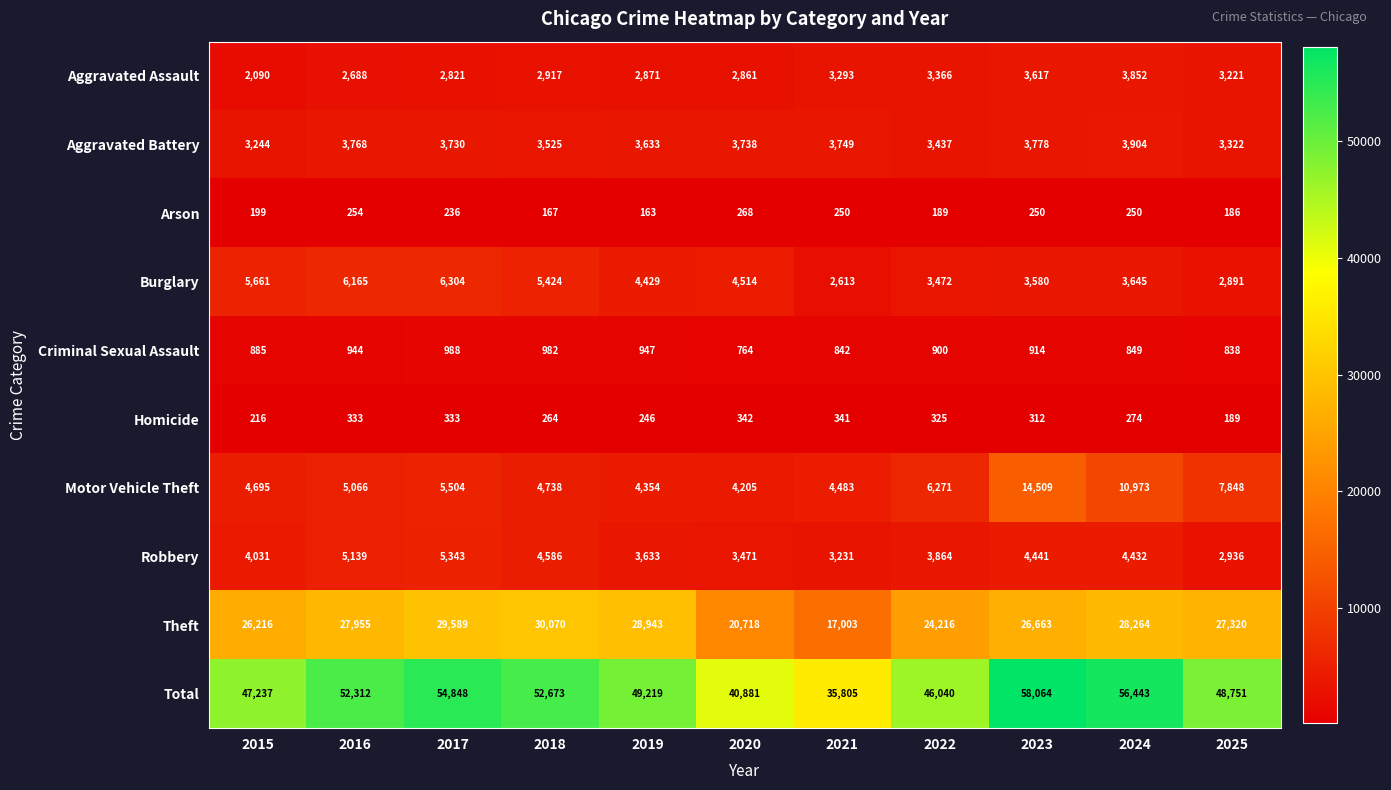

List the series in order of their peak value, lowest first.

Arson, Homicide, Criminal Sexual Assault, Aggravated Assault, Aggravated Battery, Robbery, Burglary, Motor Vehicle Theft, Theft, Total